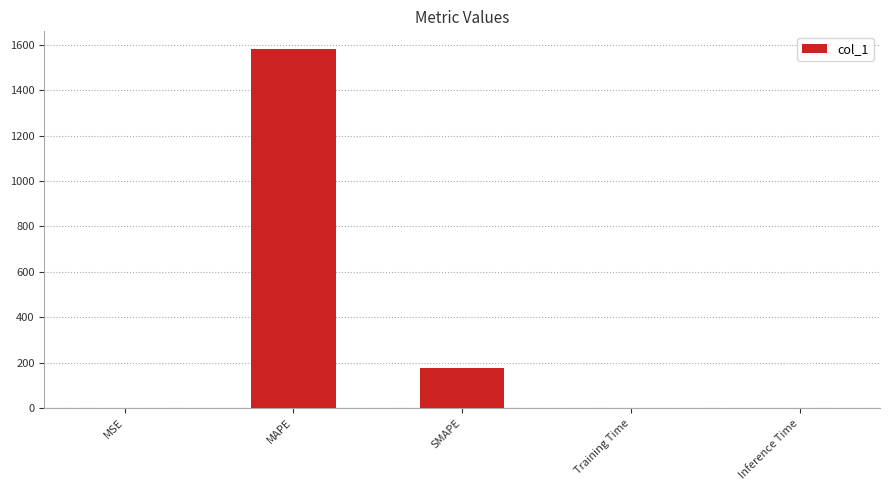

What is the greatest value displayed?

1580.2